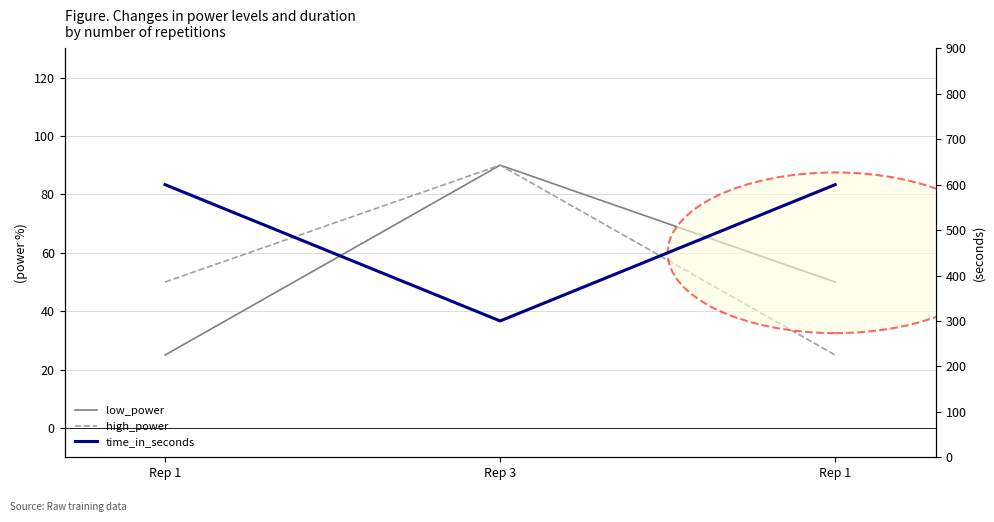

Which series has the largest total across all categories?

time_in_seconds